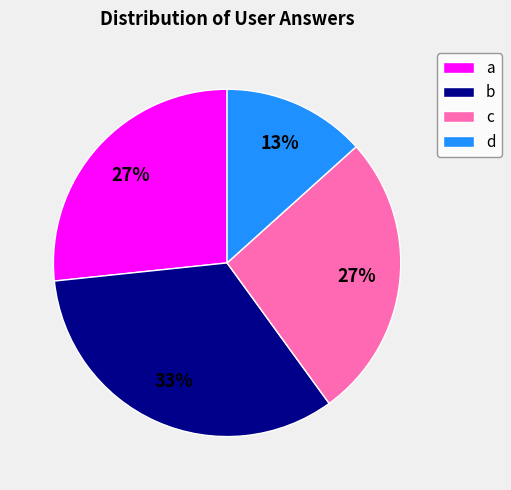

True or false: c accounts for 27% of the total.

True